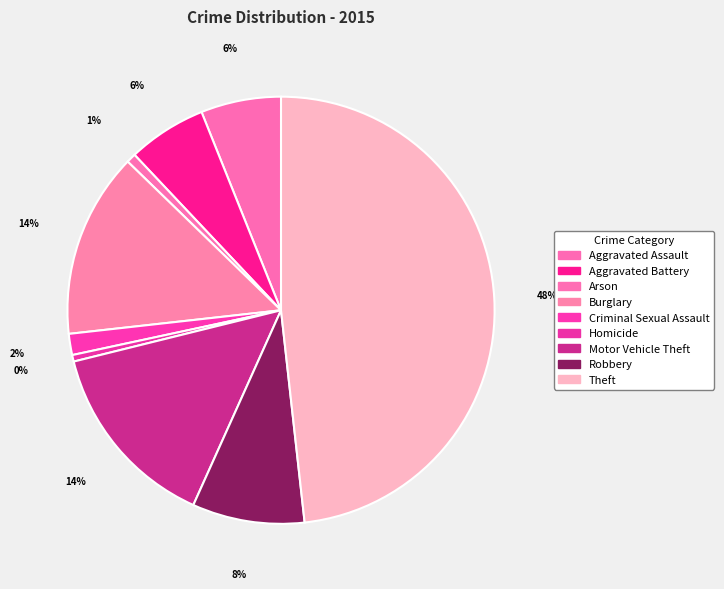

Count the number of slices in the pie.

9